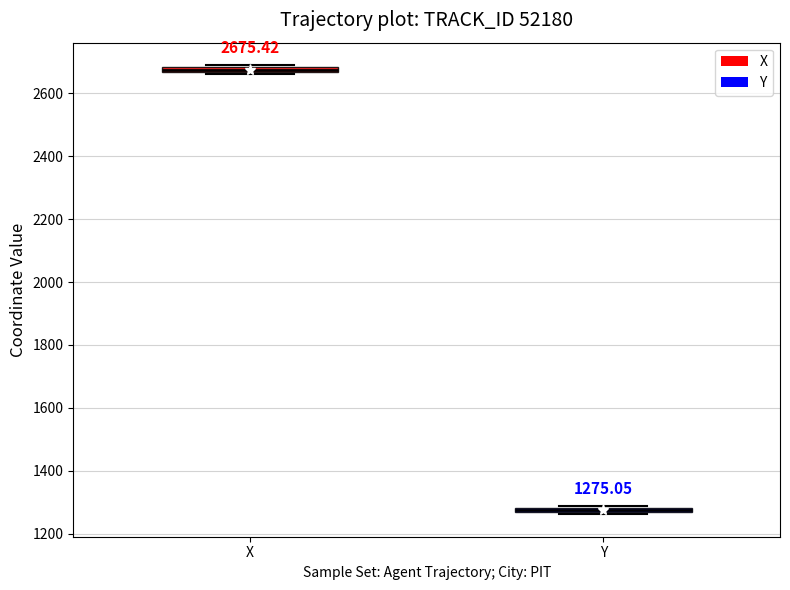

Which box's median line is the highest?

X